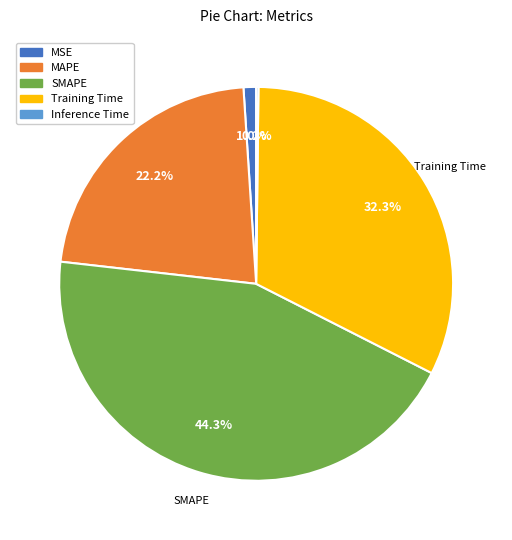

Does MAPE account for over 50% of the chart?

No